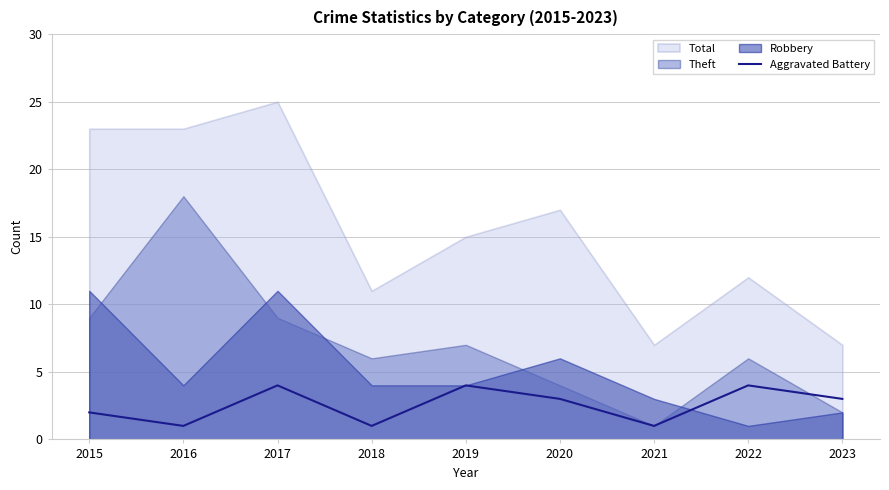

How many lines are shown in the chart?

1